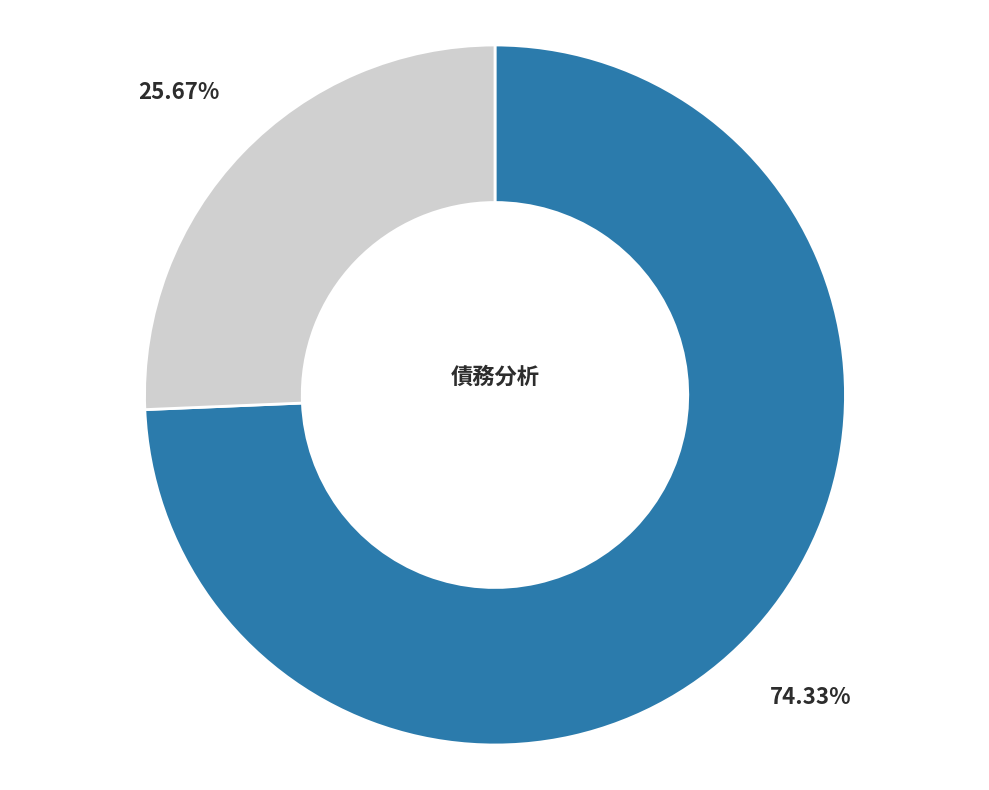

Does any single category account for the majority?

Yes